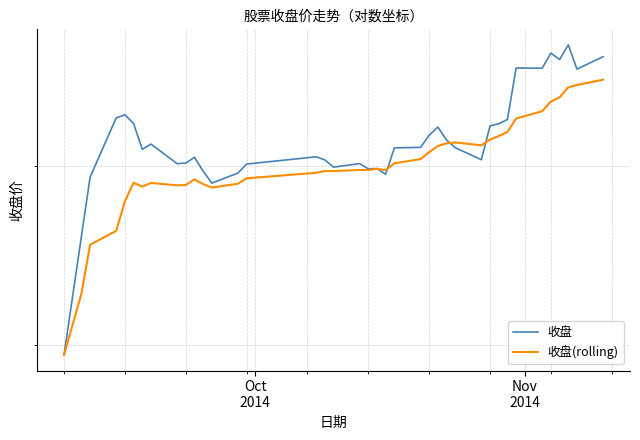

Reading left to right, list all the values displayed in this chart.

收盘: 29.5	32.5	35.7	39.3	43.2	43.4	42.8	41.1	41.4	40.1	40.2	40.6	39.7	38.9	39.5	40.1	40.6	40.4	39.9	40.1	39.8	39.8	39.5	41.2	41.2	42.0	42.6	41.7	41.2	40.4	42.7	42.8	43.1	46.8	46.8	48.0	47.5	48.6	46.7	47.7
收盘(rolling): 29.5	31.0	32.6	35.2	36.0	37.8	38.9	38.7	38.9	38.8	38.8	39.1	38.9	38.6	38.9	39.2	39.6	39.7	39.7	39.7	39.7	39.8	39.7	40.2	40.4	40.9	41.3	41.5	41.5	41.4	41.7	42.0	42.2	43.2	43.7	44.4	44.7	45.4	45.6	46.0